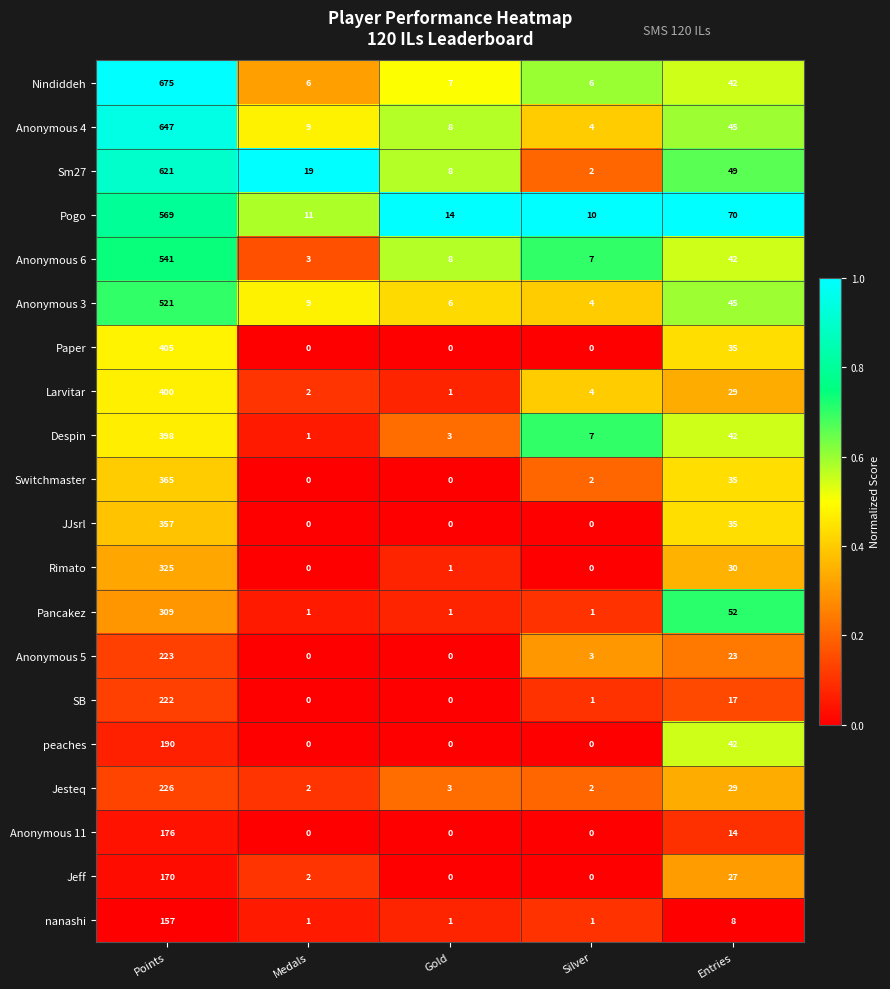

What is the sum of all Anonymous 4 values?

713